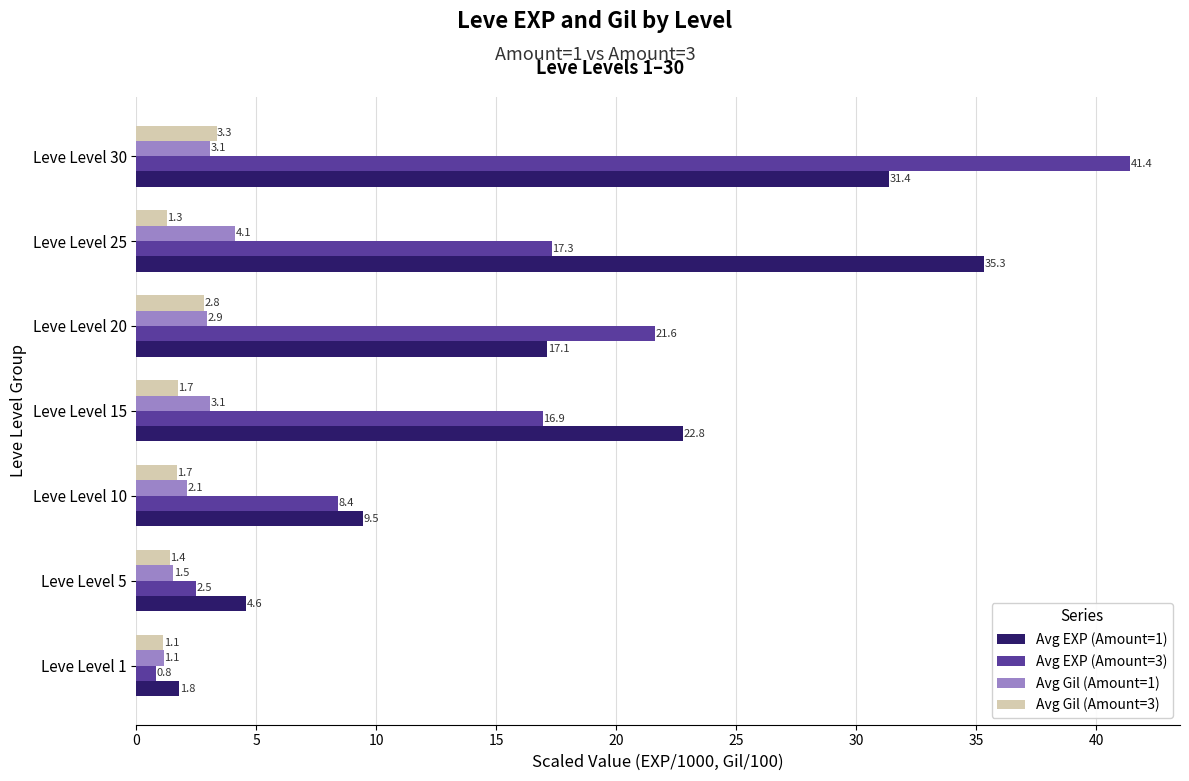

Which series has the largest total across all categories?

Avg EXP (Amount=1)